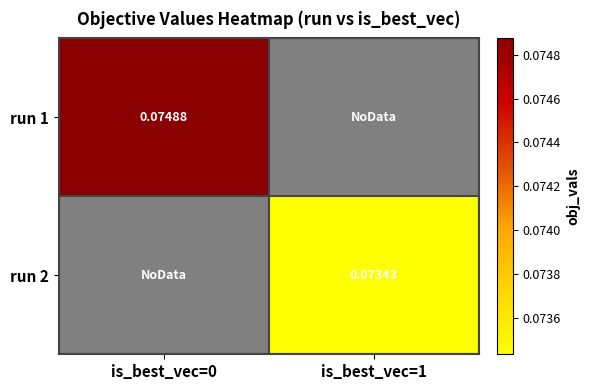

At how many categories does at least one series exceed 0?

2